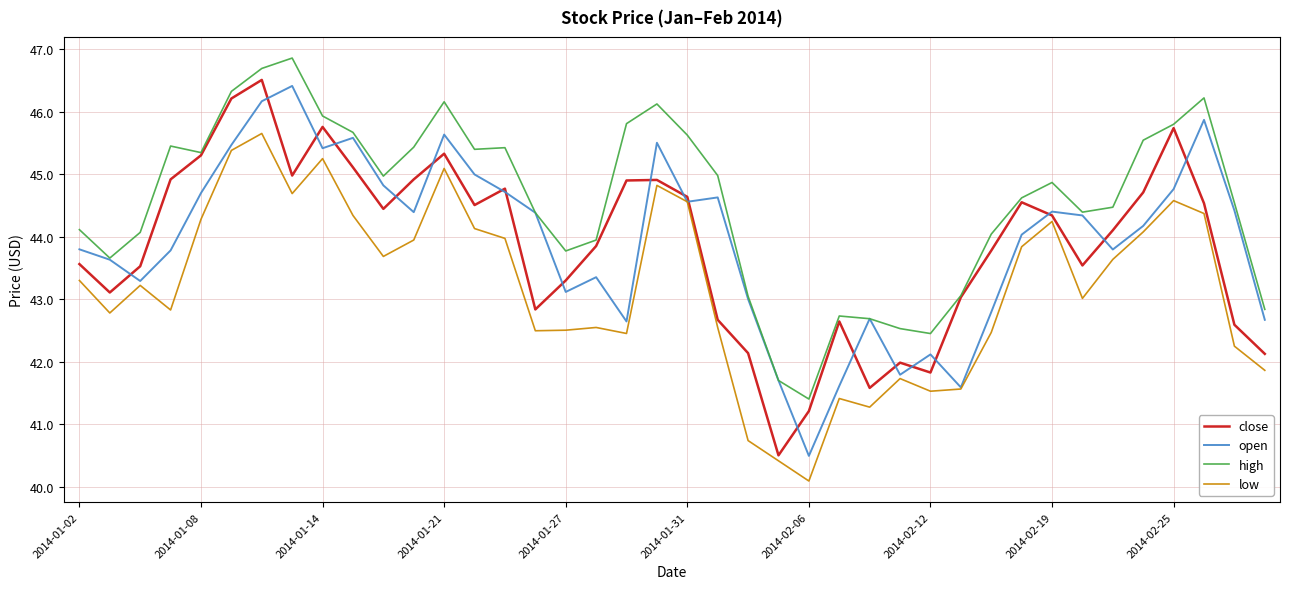

Which series has the largest total across all categories?

high